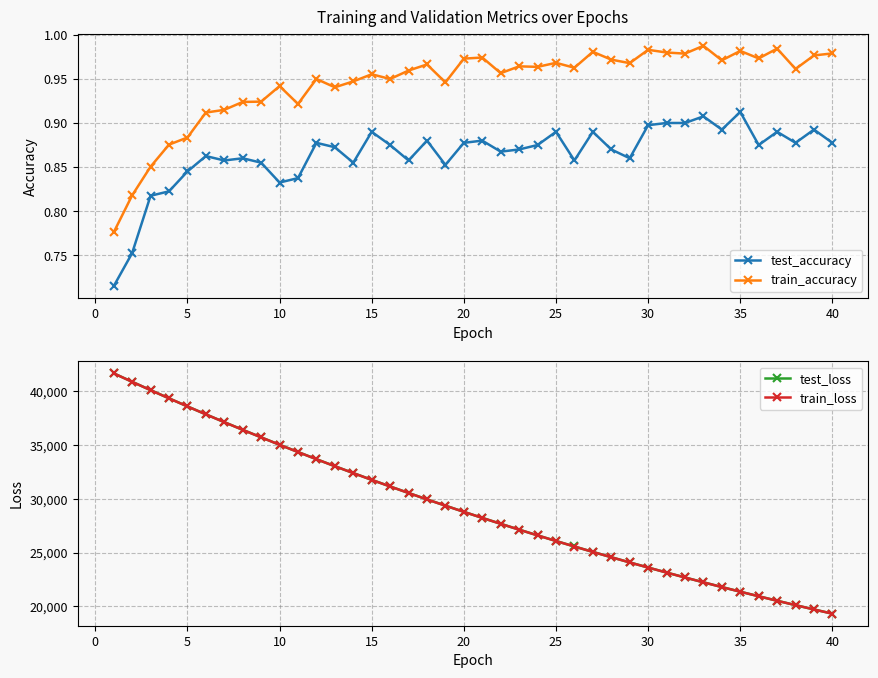

True or false: test_accuracy and train_accuracy cross at least once.

False